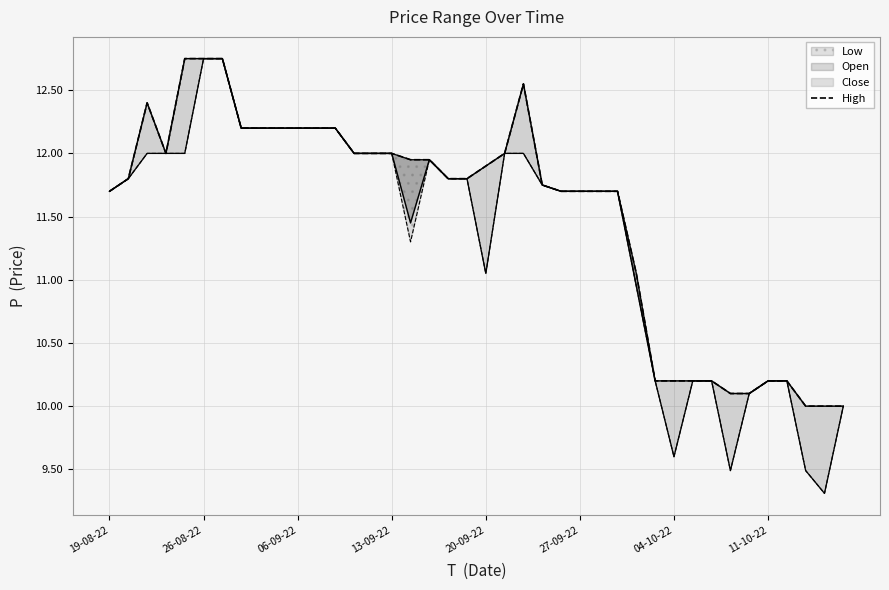

What is the sum of all values?

460.3